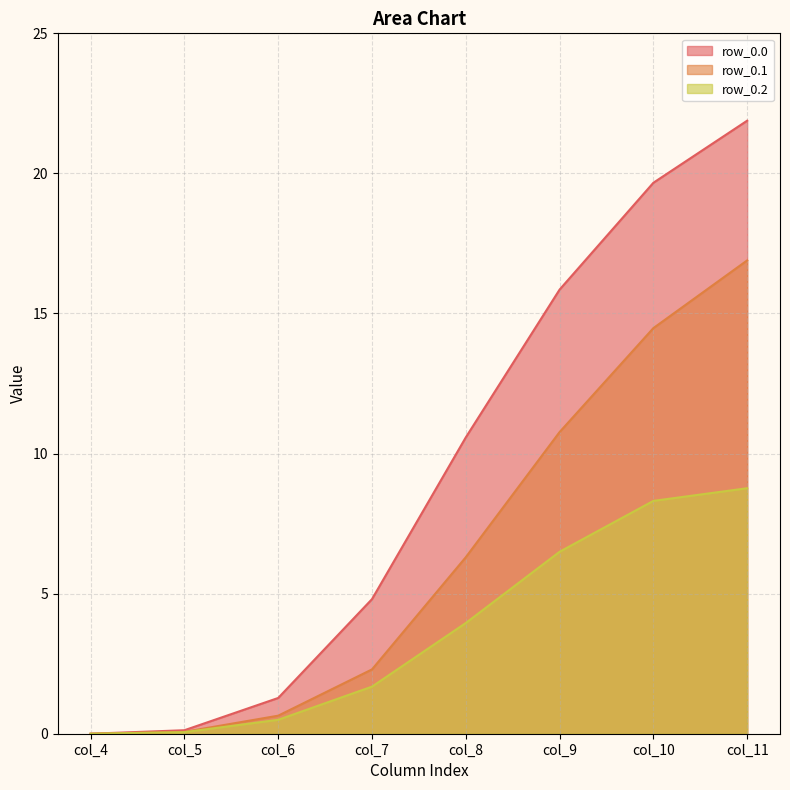

At which label does row_0.2 reach its minimum?

col_4